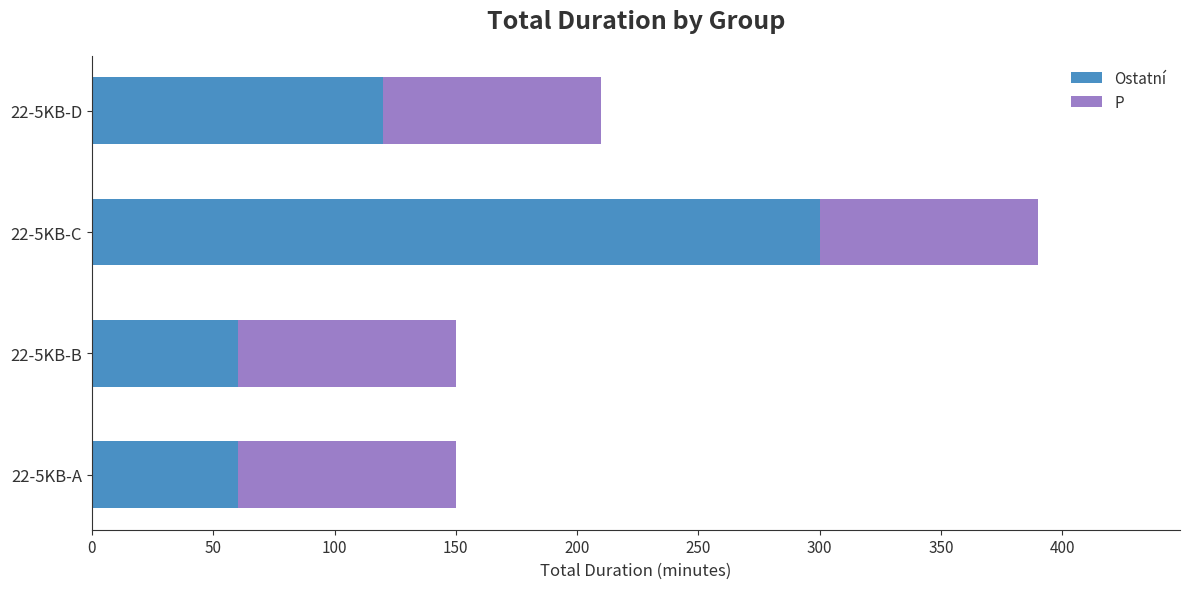

What is the sum of the Ostatní values at 22-5KB-A and 22-5KB-B?

120